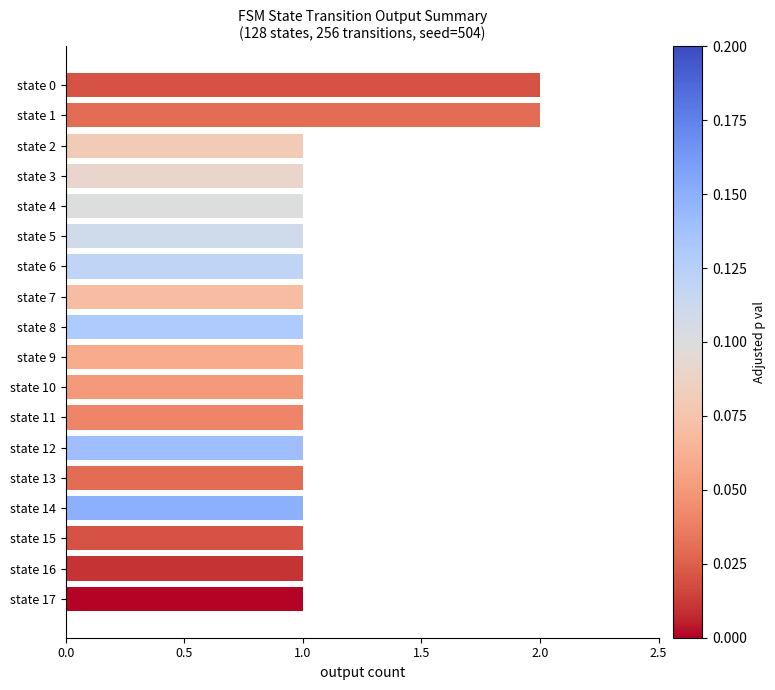

Approximately how many times larger is the value at state 13 compared to state 9?

1.0